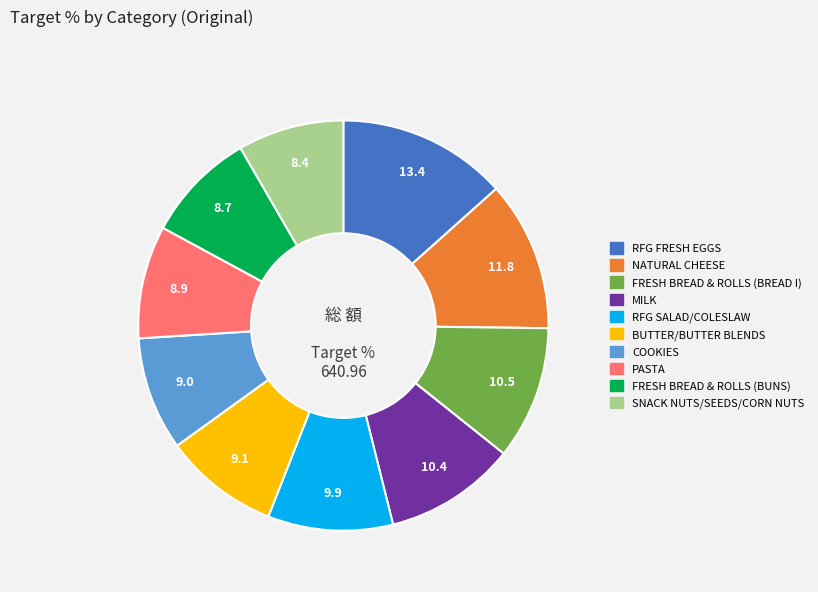

Approximately how many times larger is the value at MILK compared to FRESH BREAD & ROLLS (BUNS)?

1.2